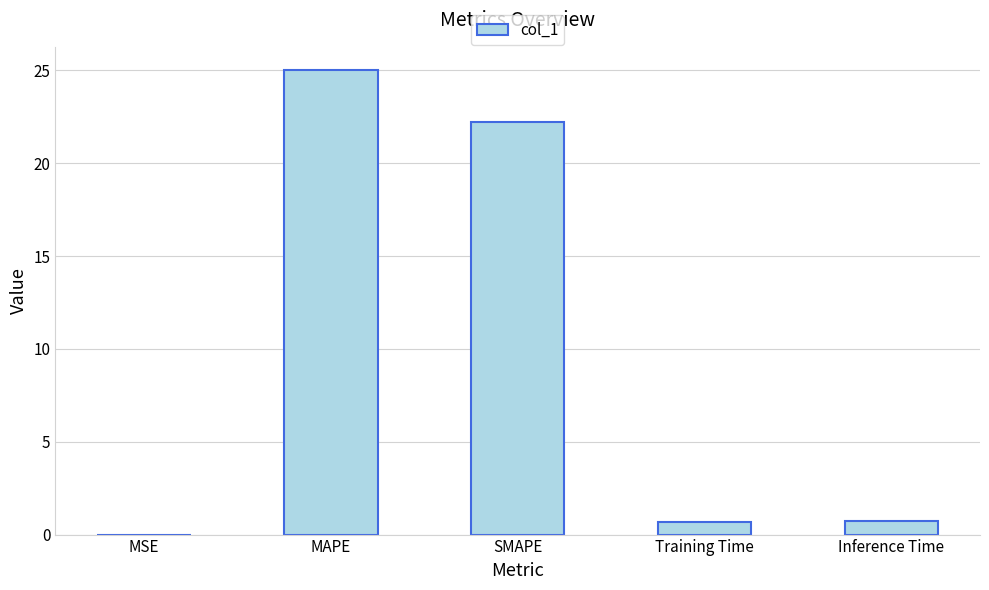

What is the sum of all values?

48.7